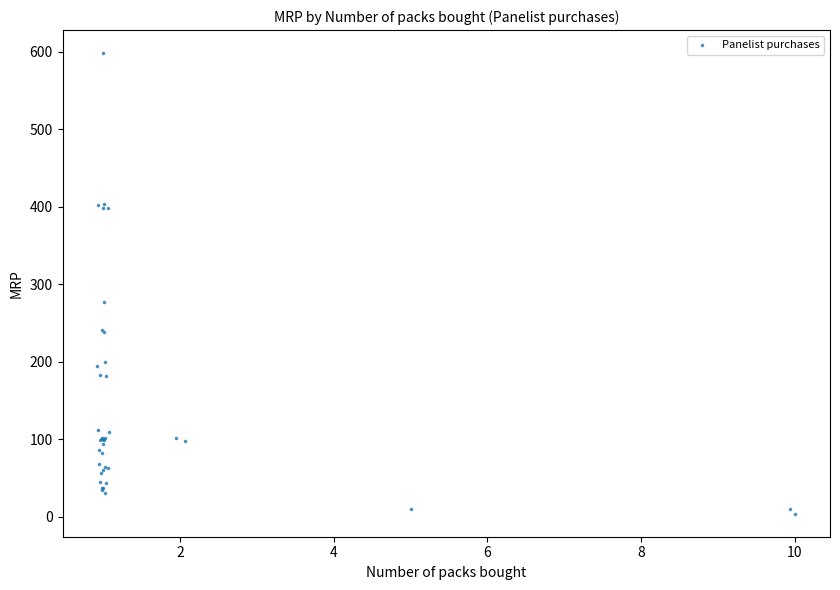

What Y value in the scatter plot is closest to 301?

276.7